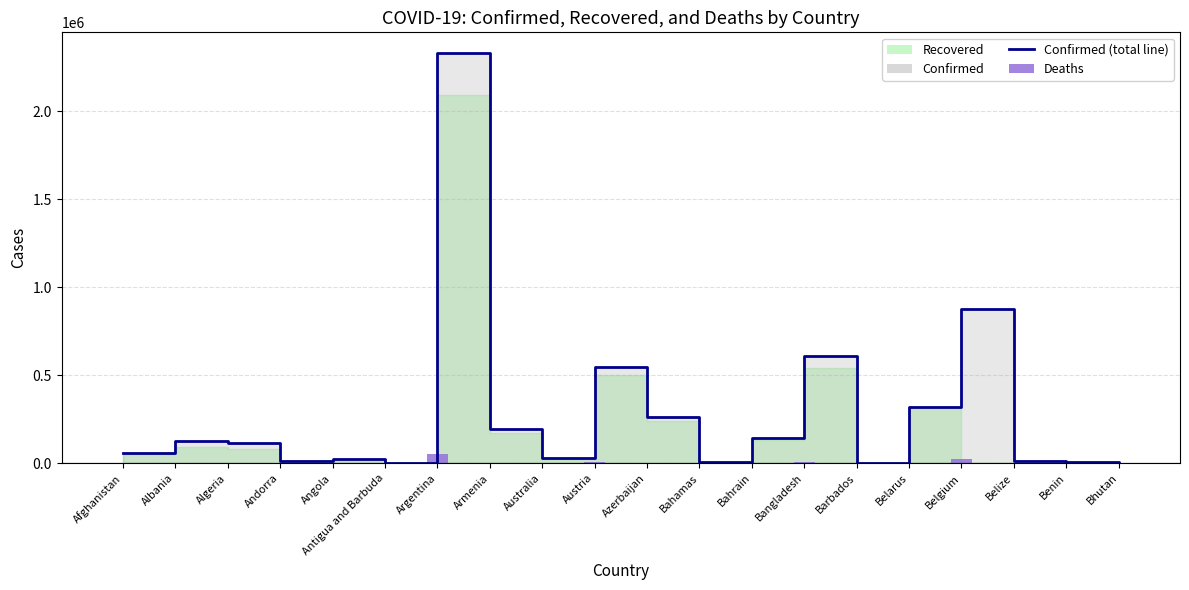

Rank the categories by Confirmed (line) value from lowest to highest.

Bhutan, Antigua and Barbuda, Barbados, Benin, Bahamas, Andorra, Belize, Angola, Australia, Afghanistan, Algeria, Albania, Bahrain, Armenia, Azerbaijan, Belarus, Austria, Bangladesh, Belgium, Argentina